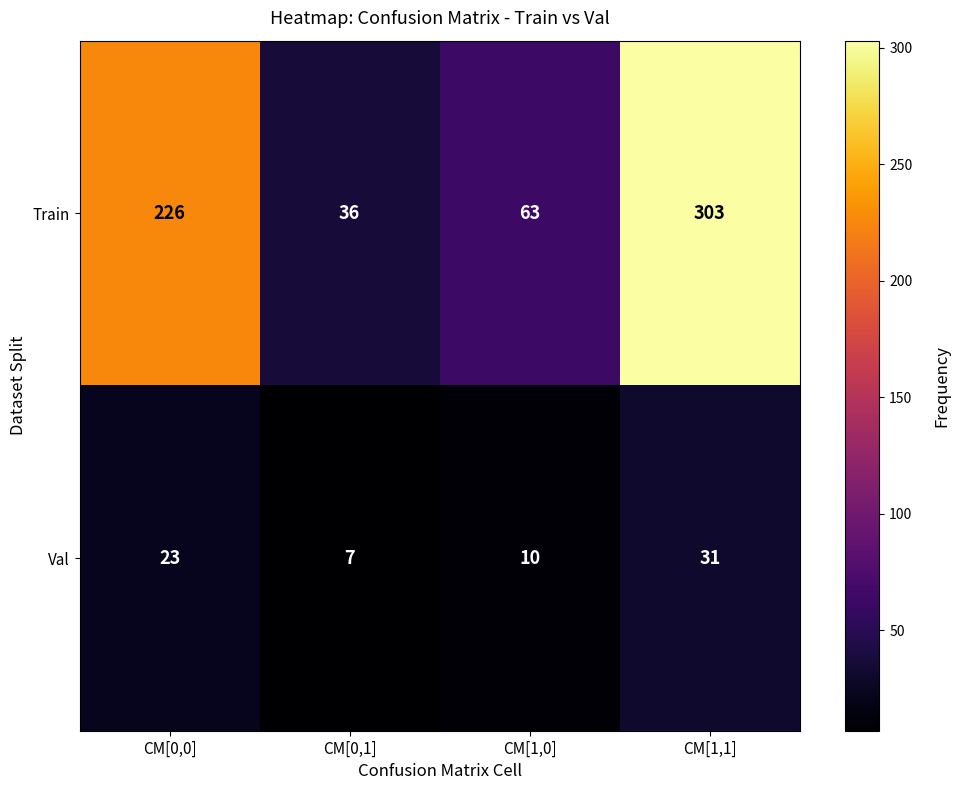

Which series has the largest total across all categories?

Train